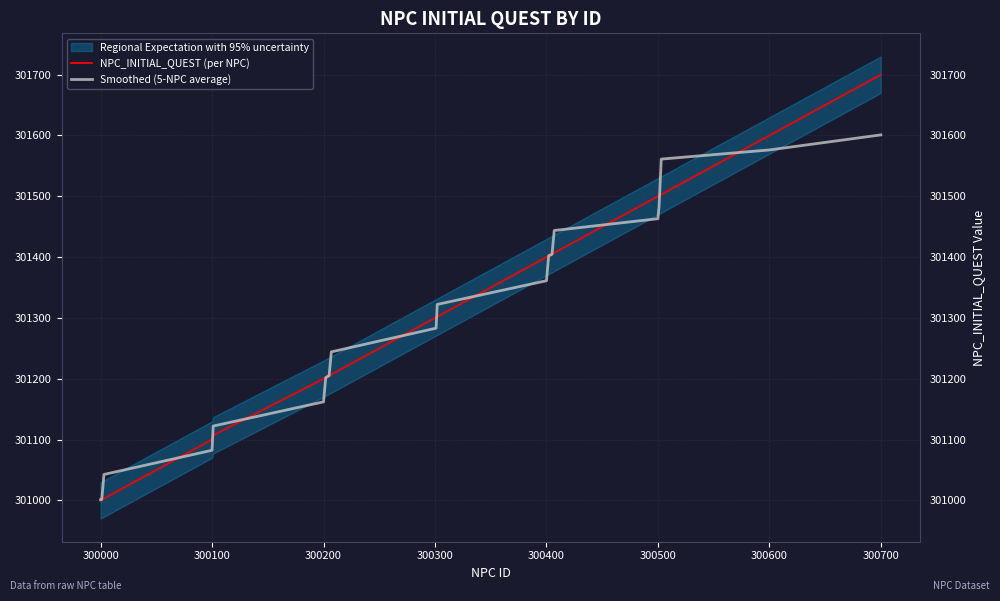

True or false: Smoothed (5-NPC average) has a value of 301601.0 at 300700.

True